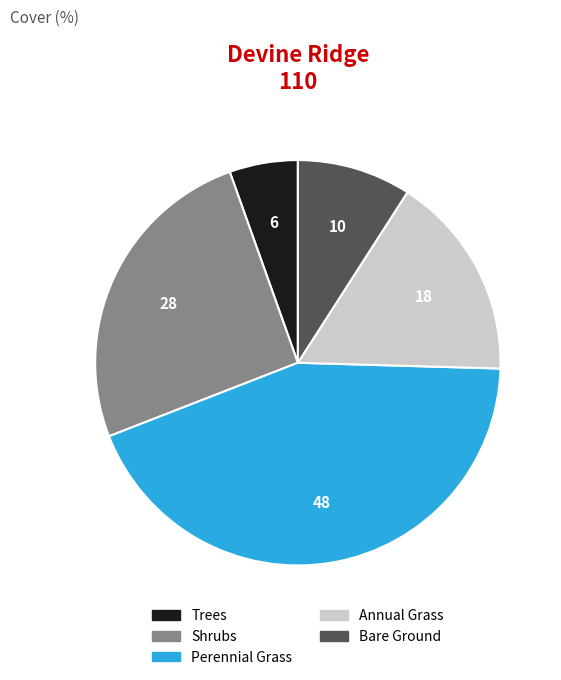

Which category has the smallest portion of the pie?

Trees